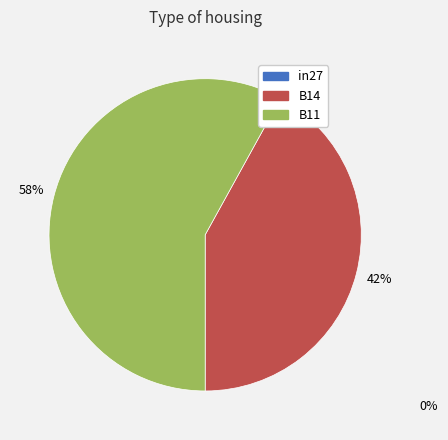

Does any single category account for the majority?

Yes